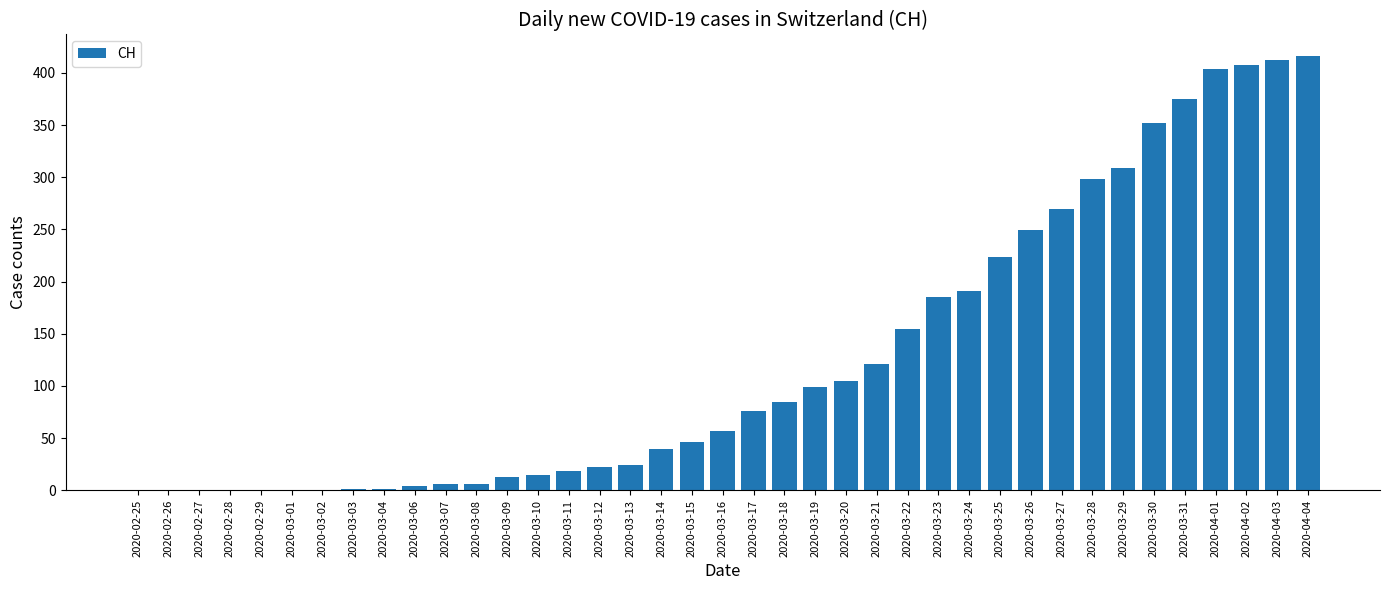

What is the greatest value displayed?

416